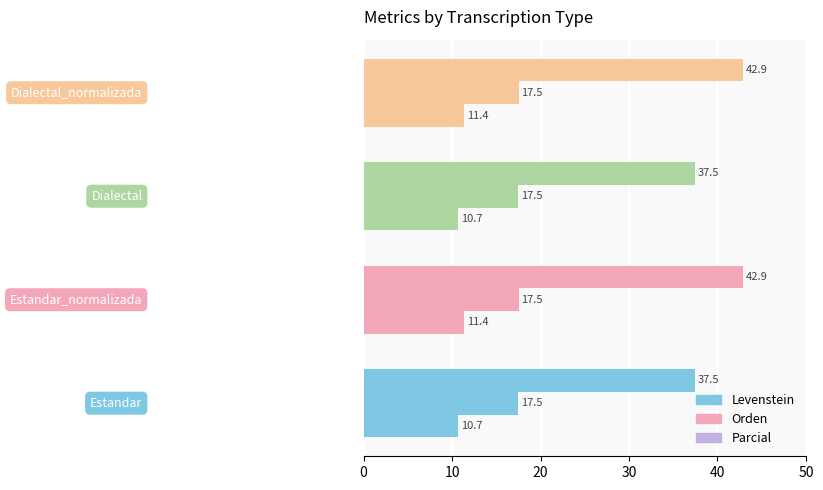

How many data points in Levenstein are less than 11?

2